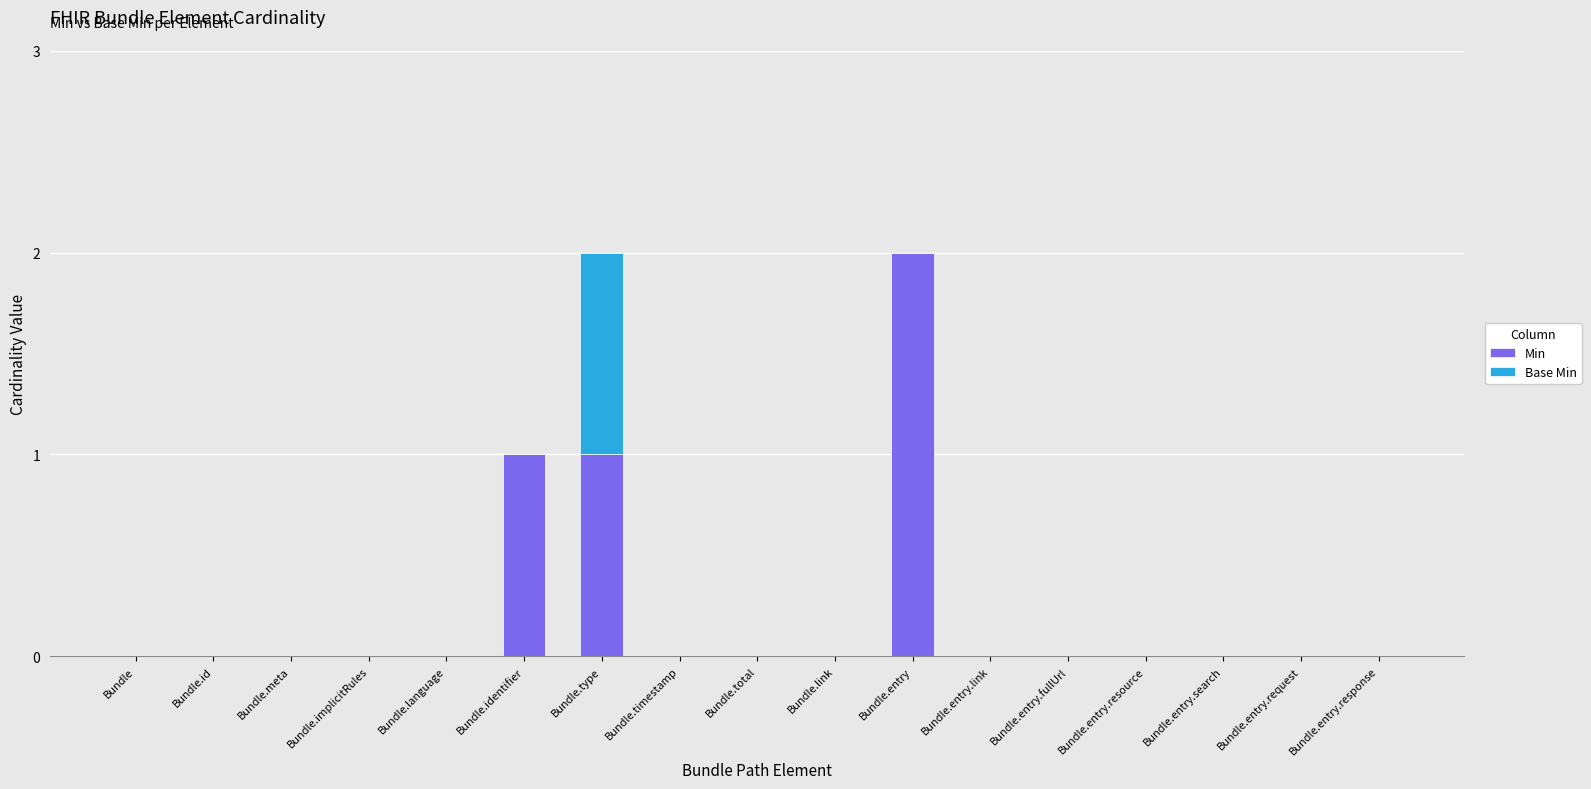

Count the number of data series in this chart.

2